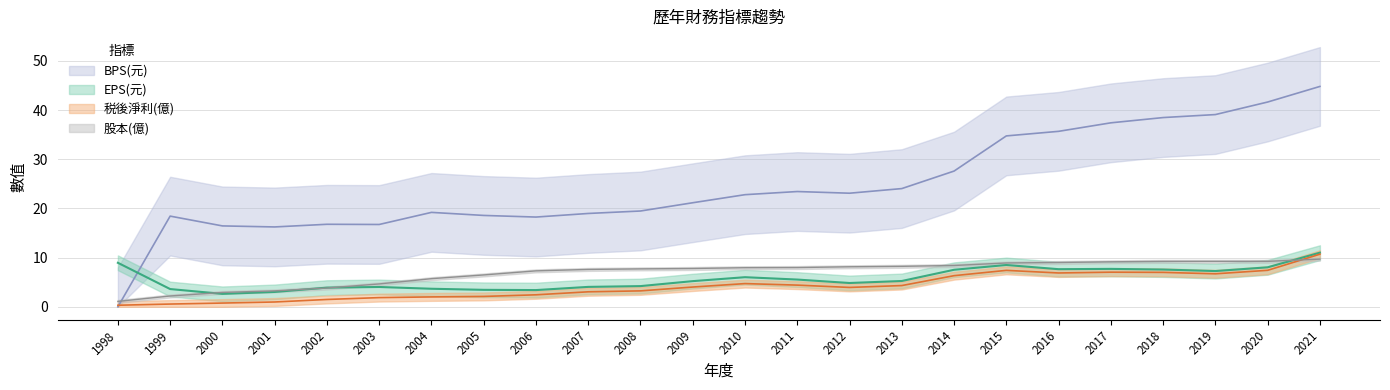

Count the number of data series in this chart.

4